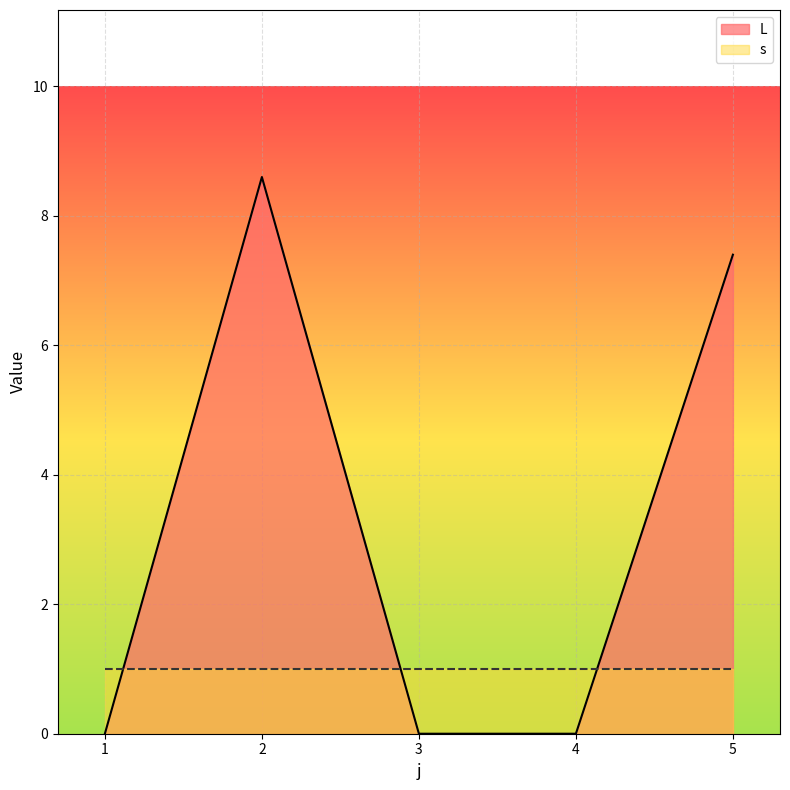

Which has a higher value, 5 or 4?

5